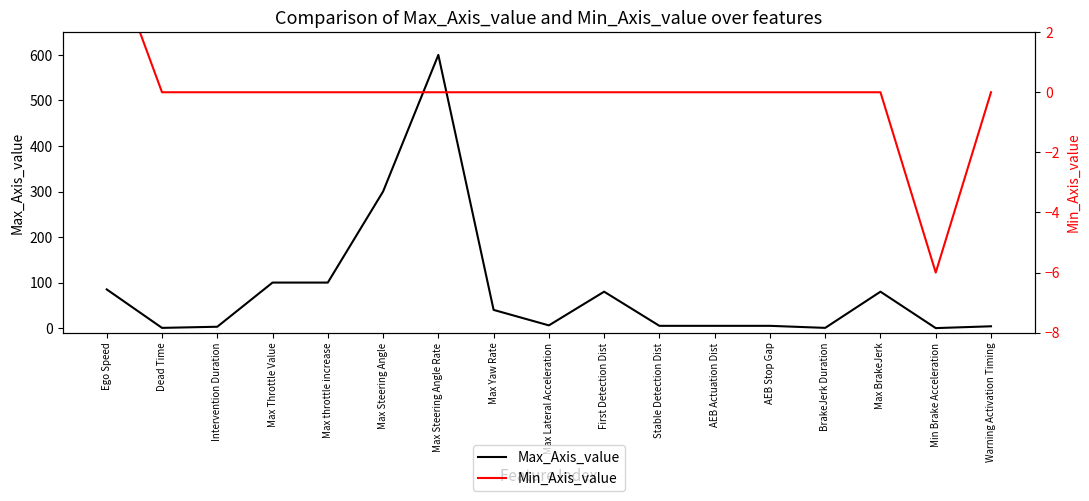

What is the label of the 15th point from the left?

Max BrakeJerk